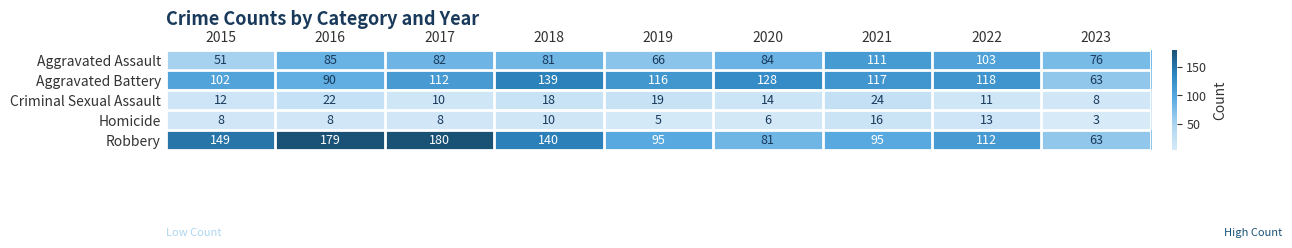

What is the total value across all series at 2020?

313